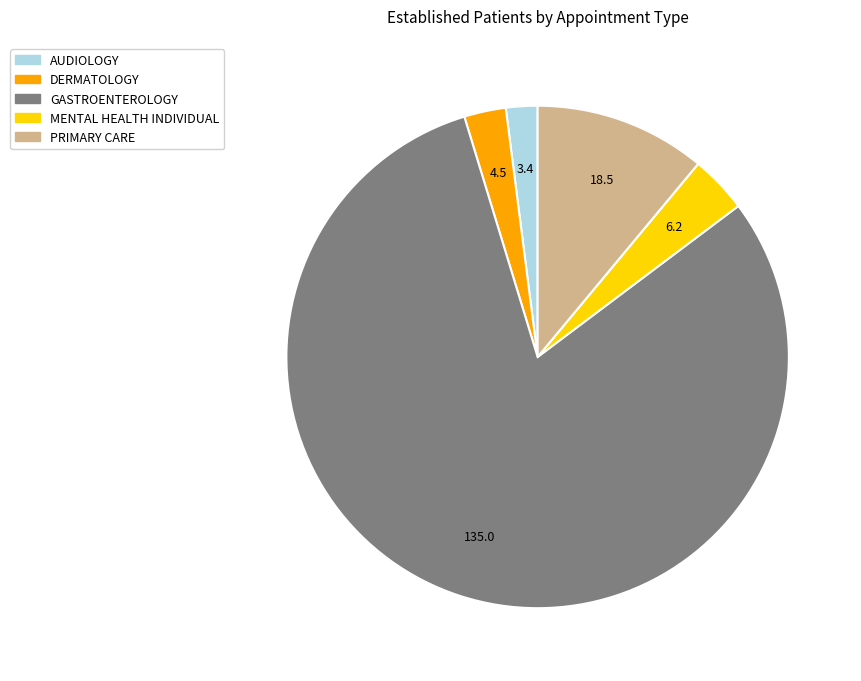

How many slices are in this pie chart?

5